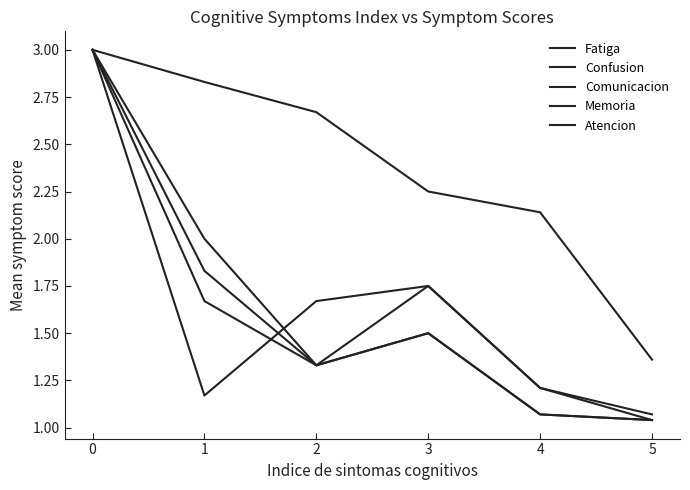

In Memoria, how many points are higher than both neighbors (excluding endpoints)?

1